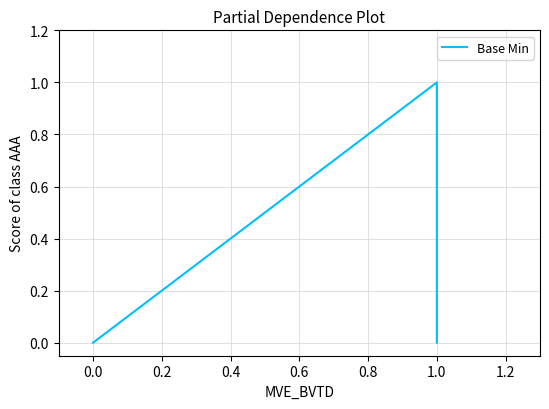

Count the values in the range 0 to 1.

6